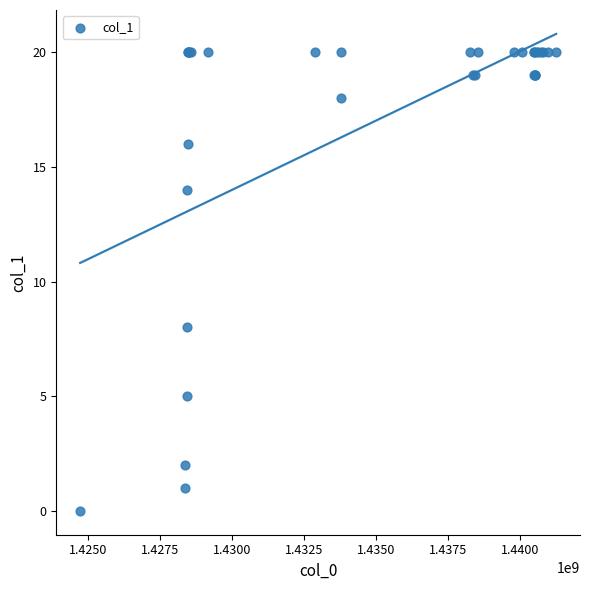

What Y value in the scatter plot is closest to 10?

8